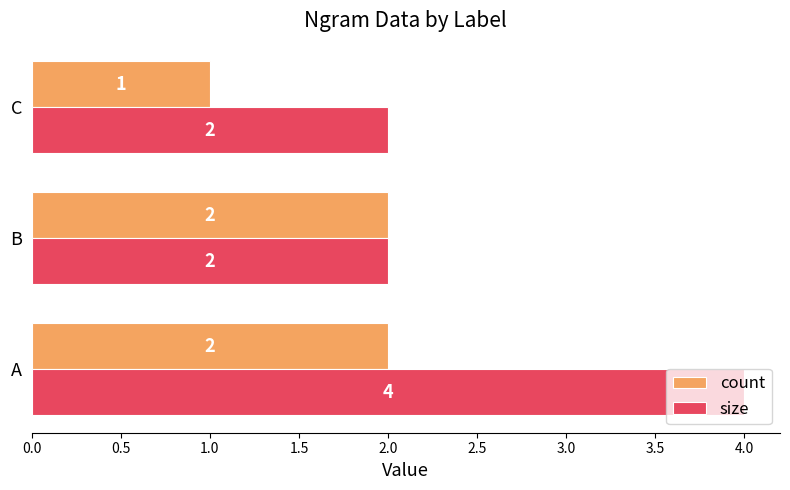

Which label corresponds to the largest value in the chart?

A